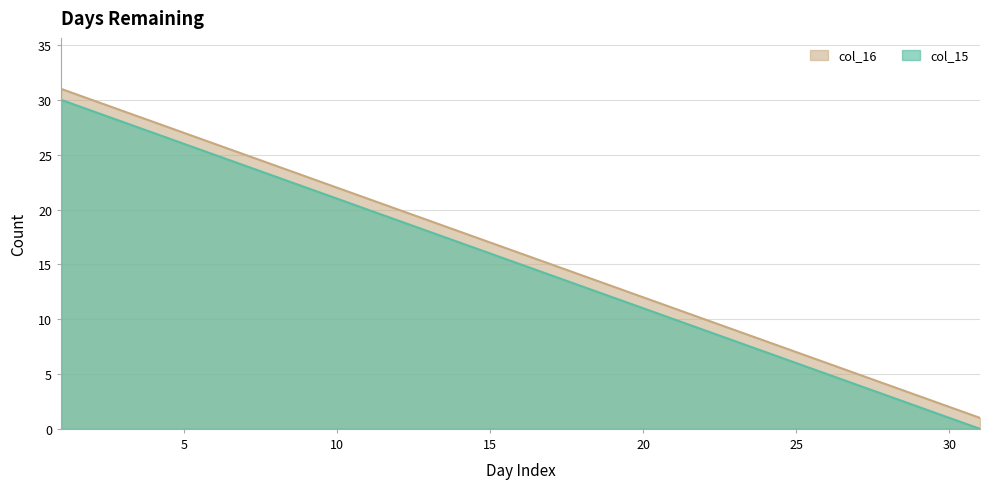

What is the total value across all series at 22?

19